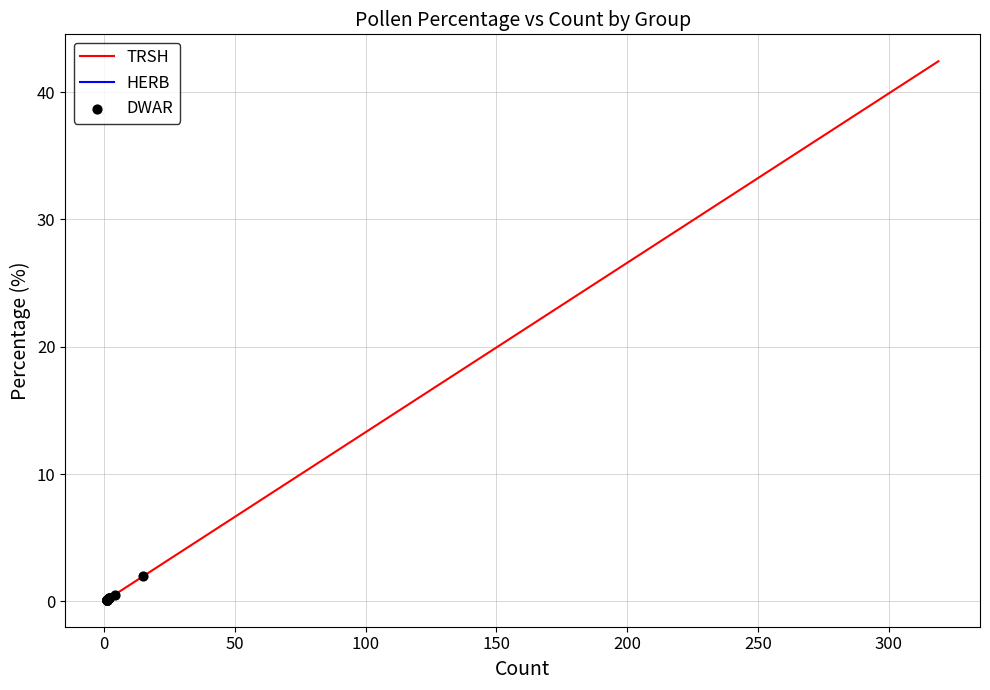

Which series contains the highest Y value?

TRSH